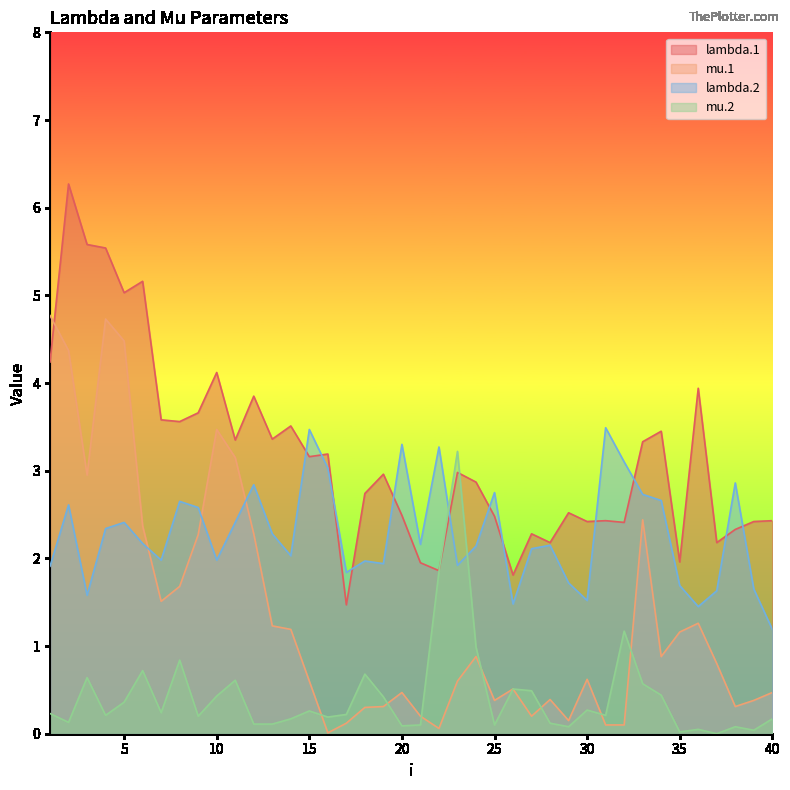

What is the difference between the mu.2 values at 12 and 11?

0.5